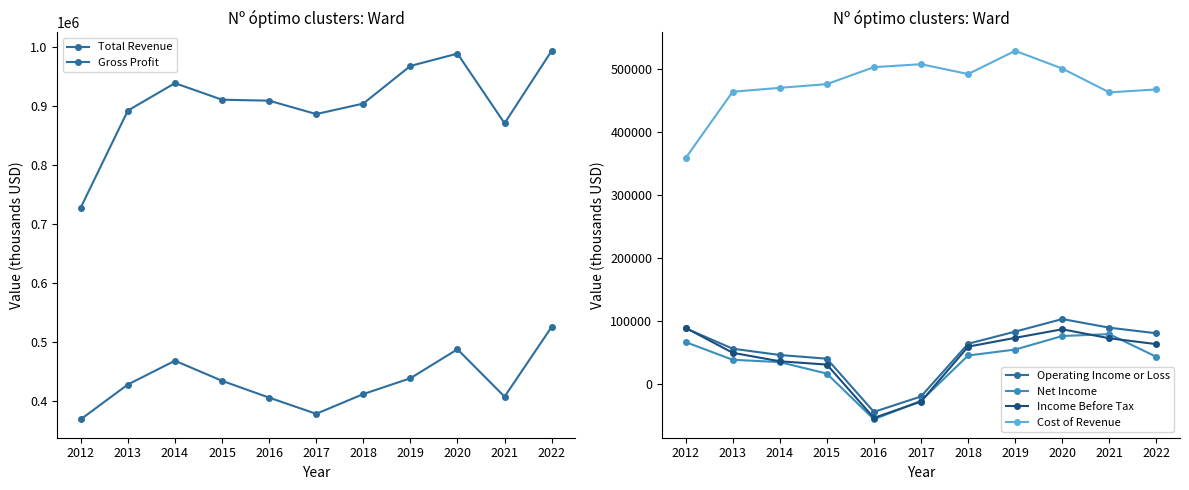

What is the value of the Cost of Revenue point at the 5th from the left?

502900